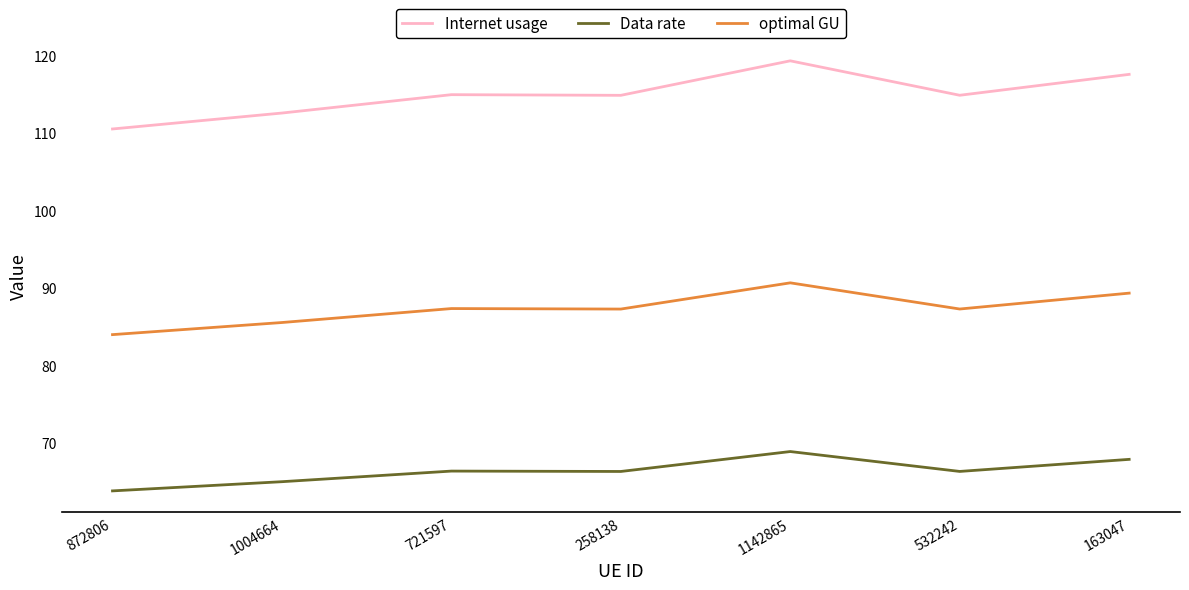

Count the number of data series in this chart.

3